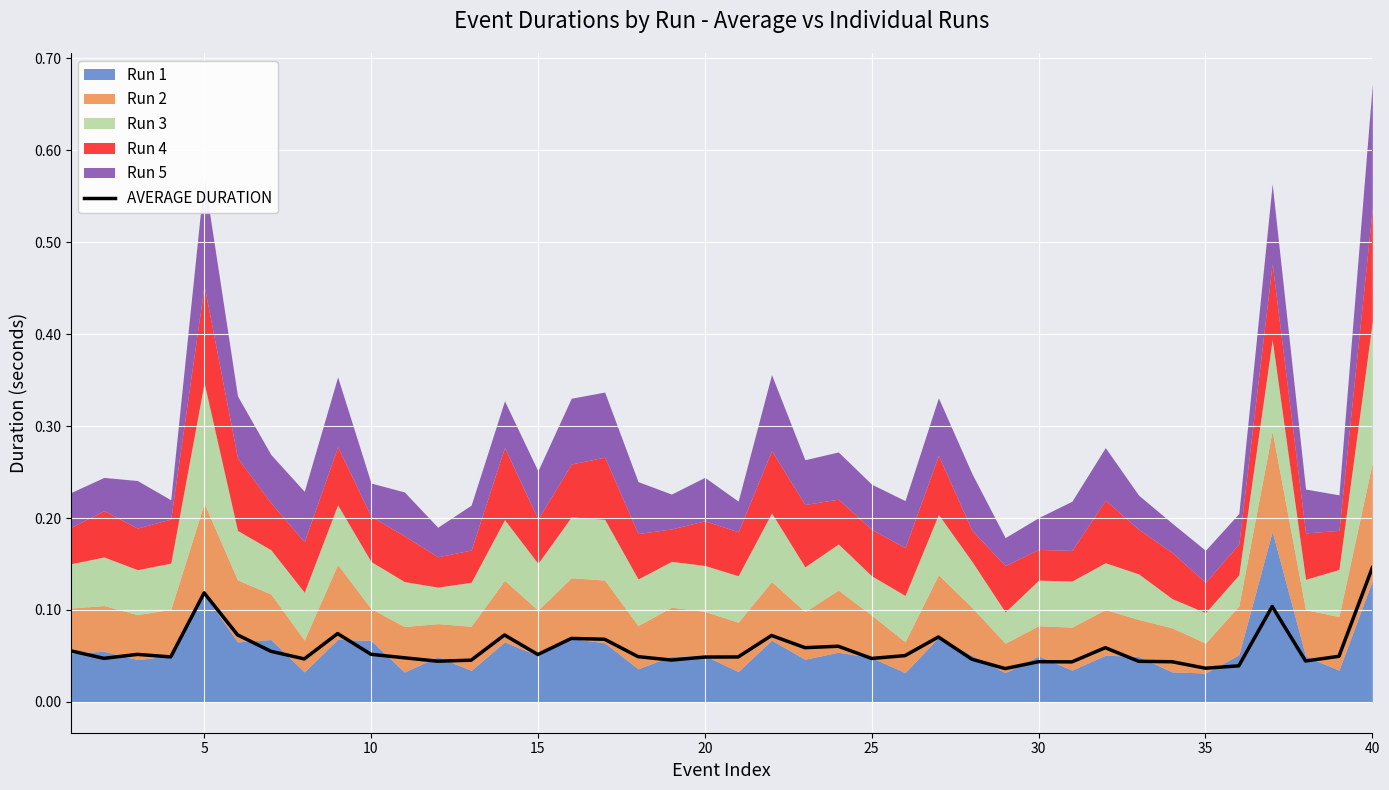

Which has a higher value, 20 or 10?

20